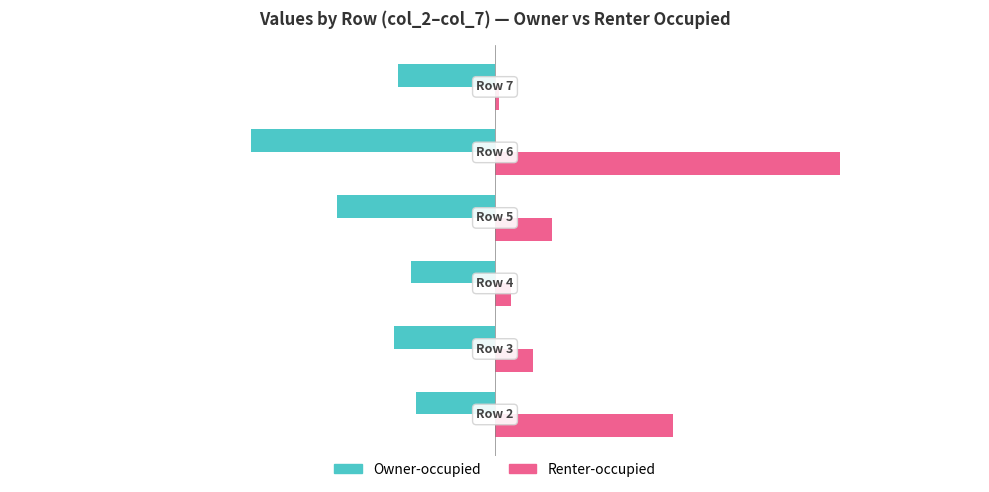

Which series has the largest total across all categories?

Renter-occupied